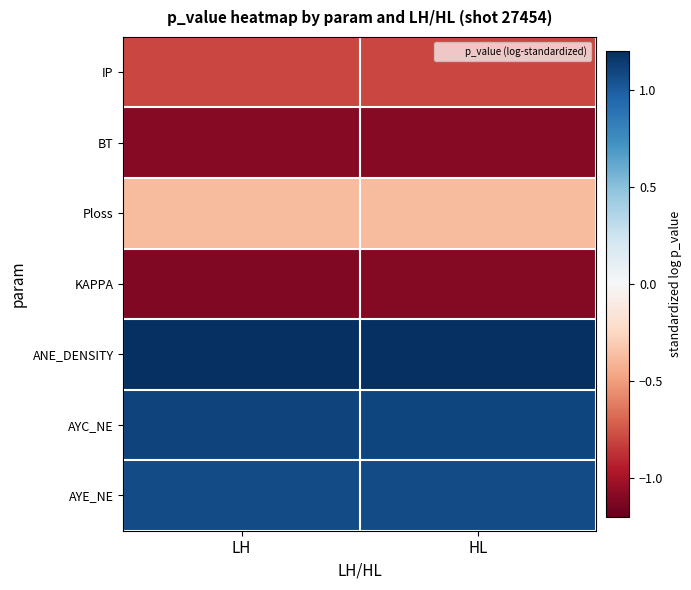

At how many categories does at least one series exceed 0?

2